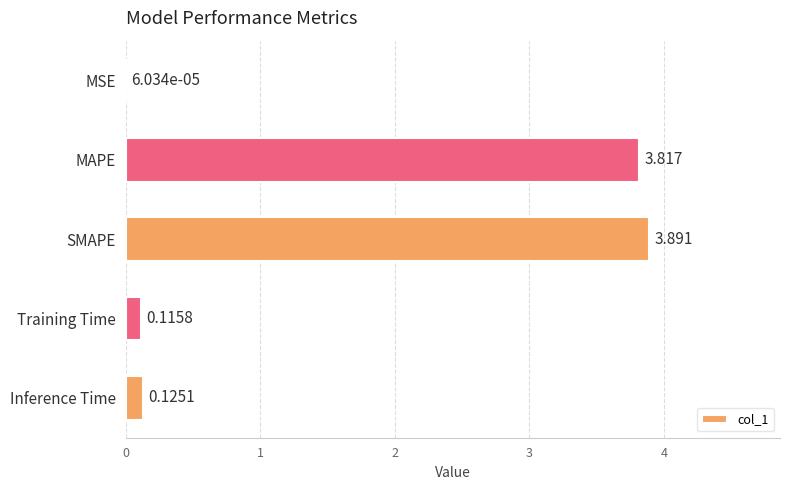

Between SMAPE and MSE, which is larger?

SMAPE